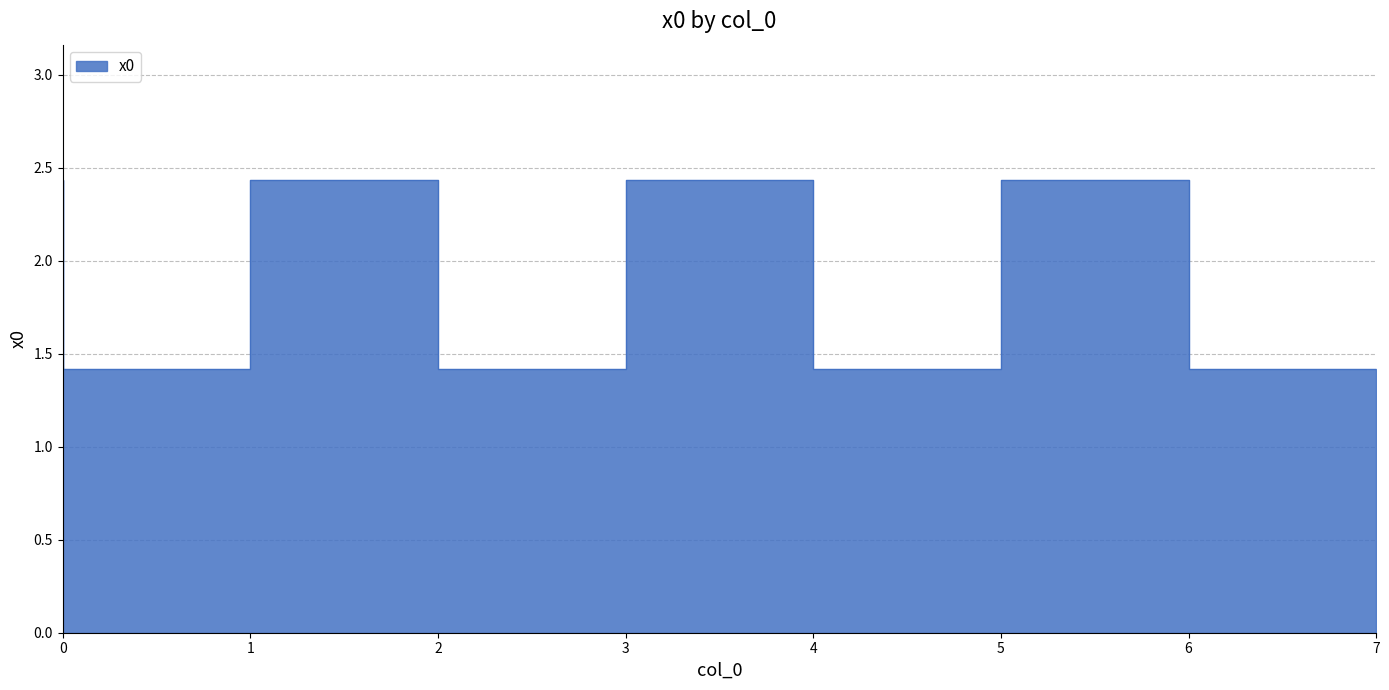

Between 2 and 6, which is larger?

2